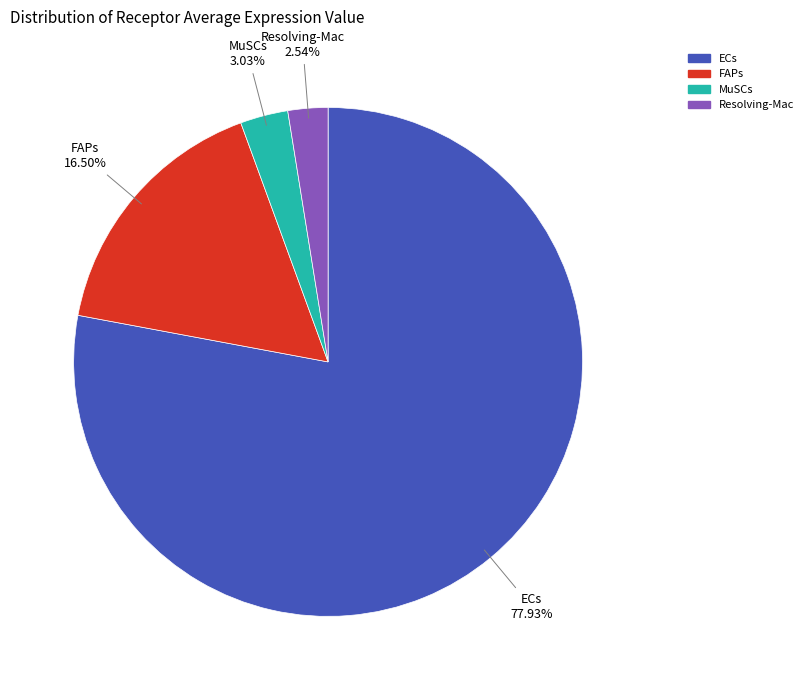

Is it true that MuSCs is 3% of the pie?

True